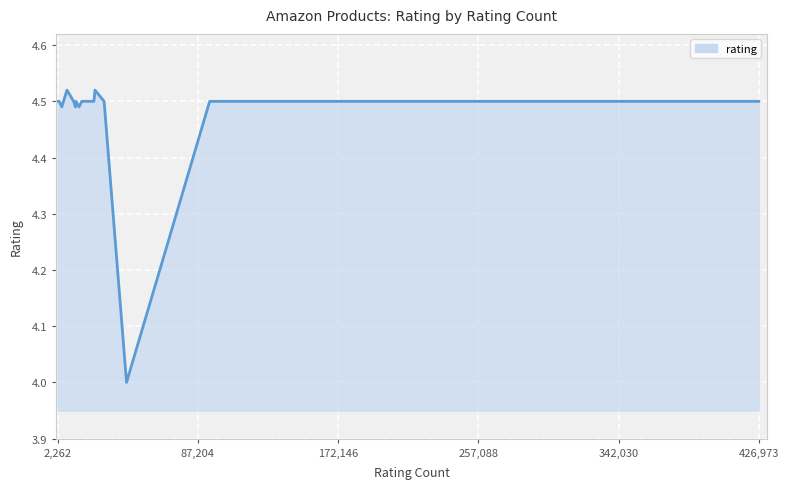

How many lines are shown in the chart?

1